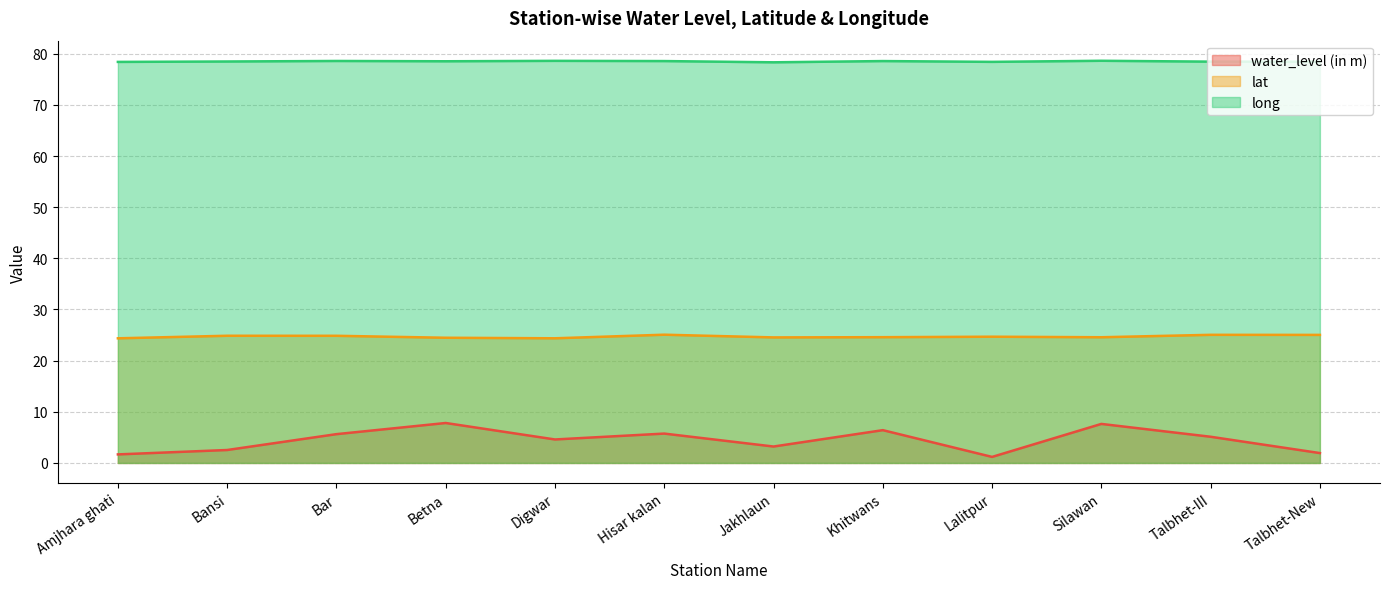

The value of water_level (in m) at Hisar kalan is 5.7. True or false?

True